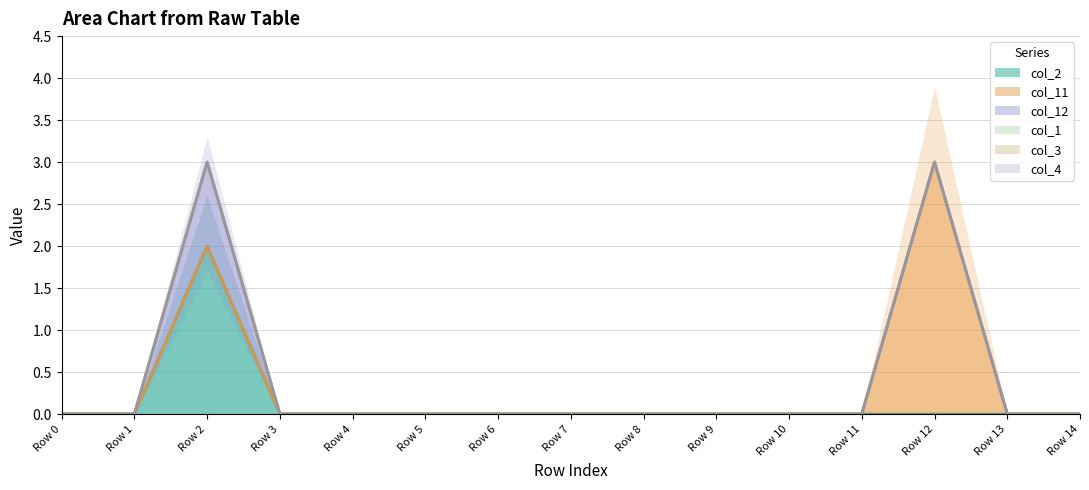

True or false: col_12 has more than 1 points higher than both neighbors.

False